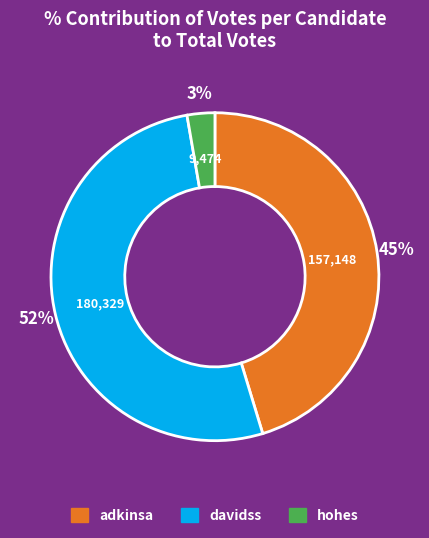

Which category has the biggest portion of the pie?

davidss